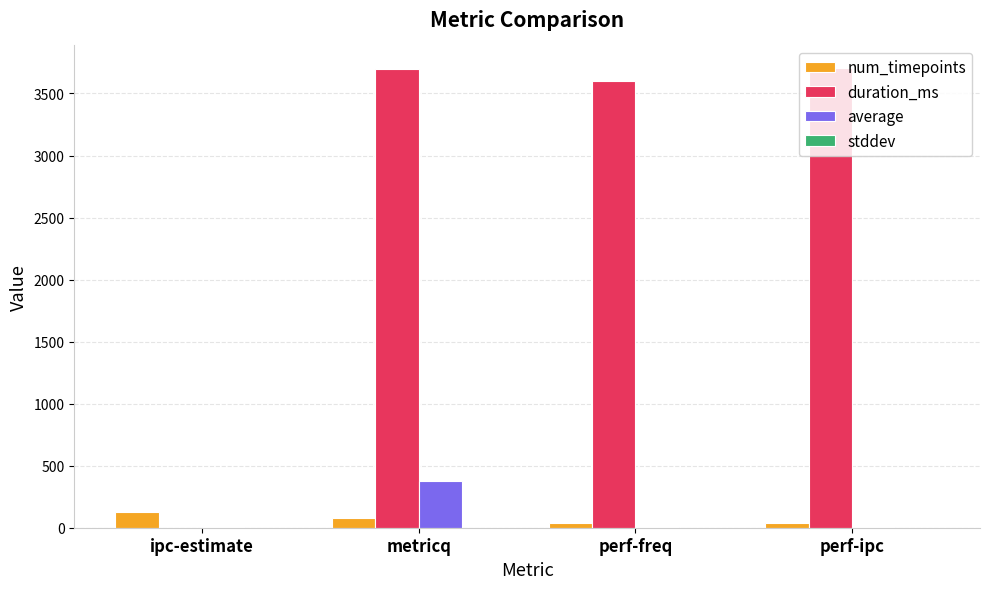

The num_timepoints series shows 75.0 at metricq. True or false?

True